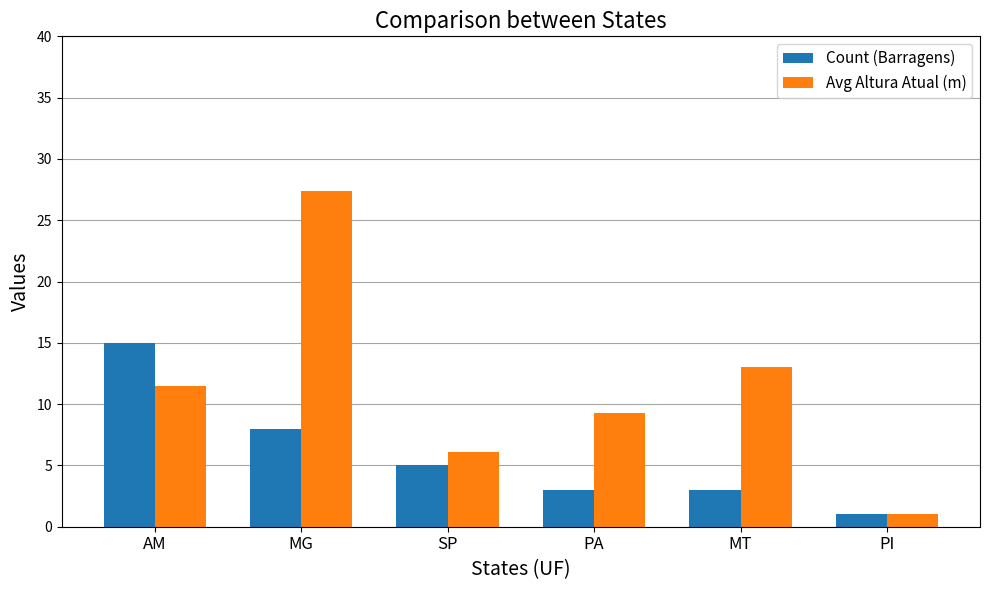

Read the Avg Altura Atual (m) value at PA.

9.3